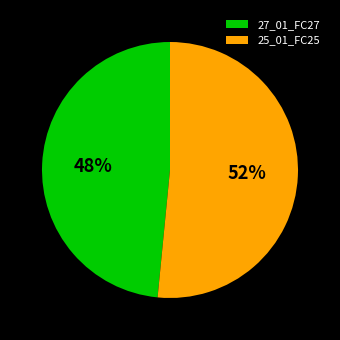

How many slices are in this pie chart?

2